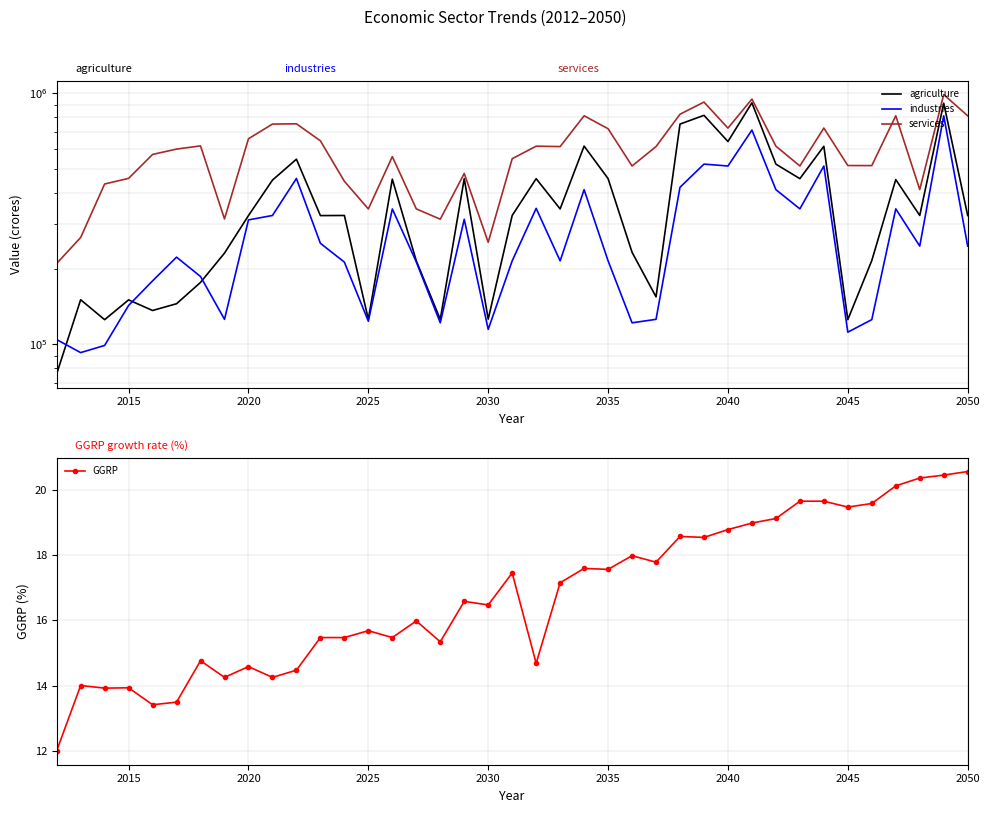

What is the average value of the GGRP series?

16.8